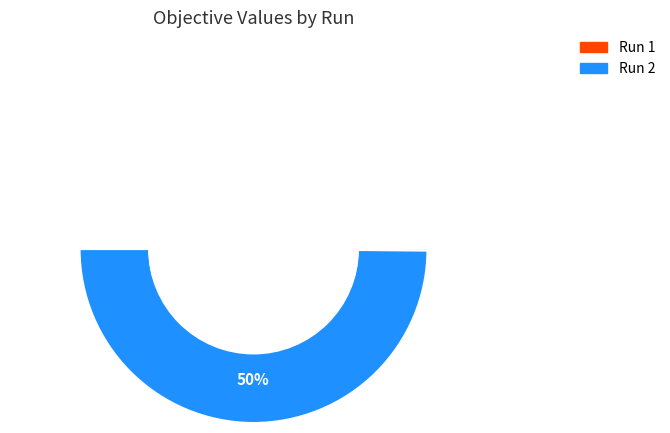

Rank the categories by value from lowest to highest.

2, 1